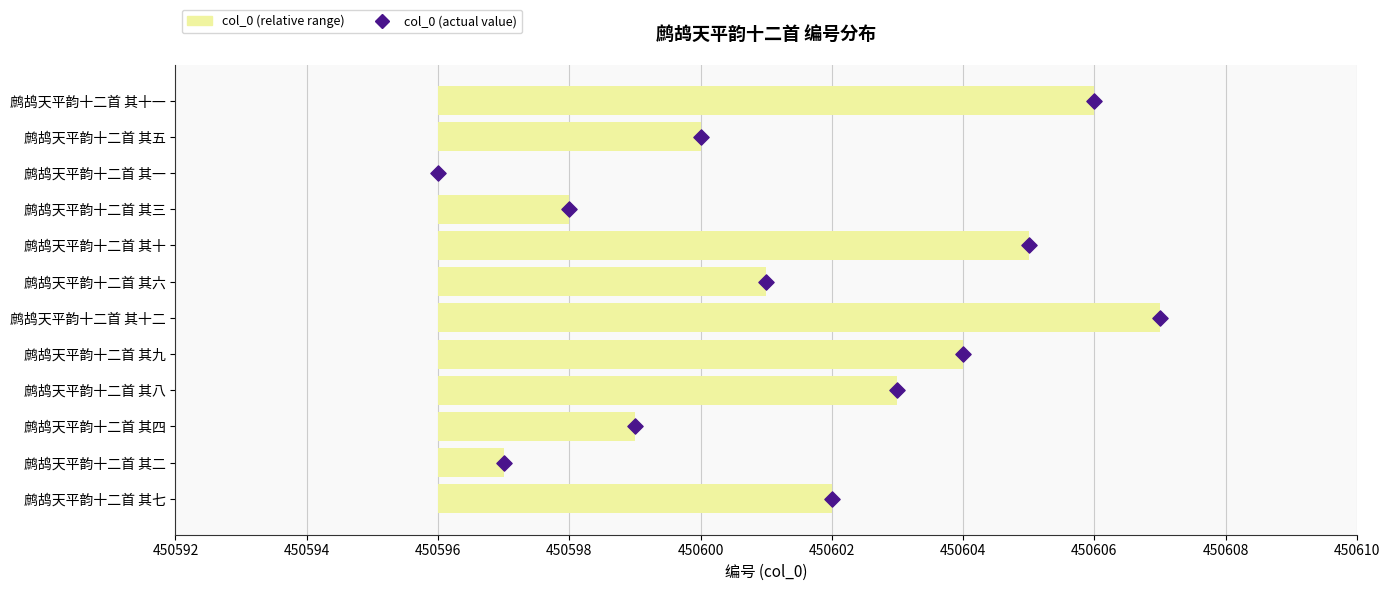

Which series contains the lowest Y value?

col_0 (relative range)